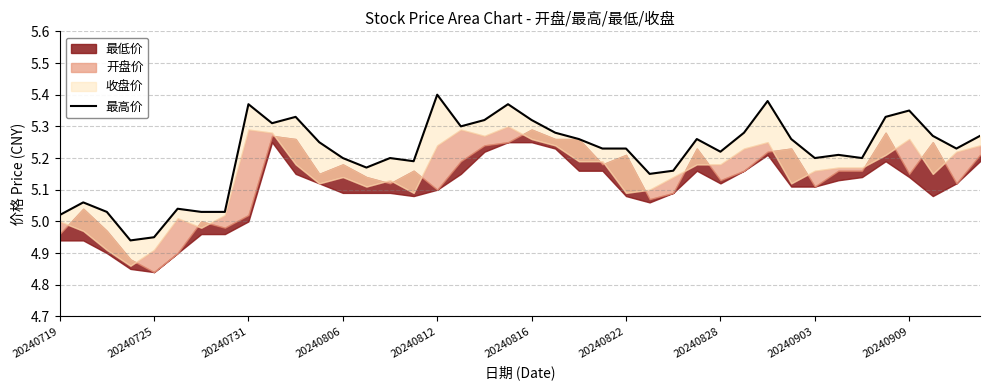

How many points are higher than both their immediate neighbors (excluding endpoints)?

11